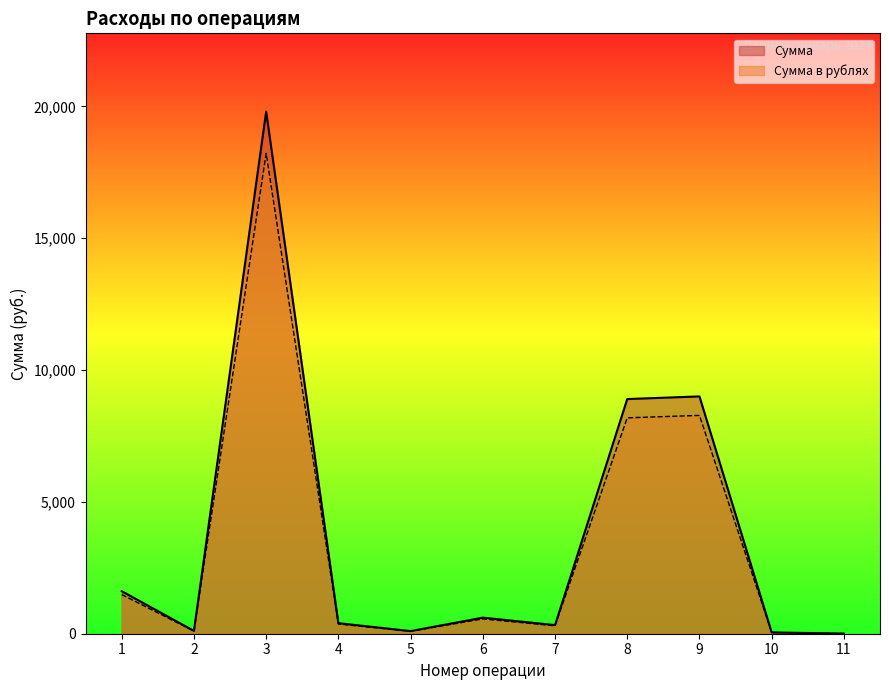

What is the highest value of the Сумма в рублях series?

18216.0